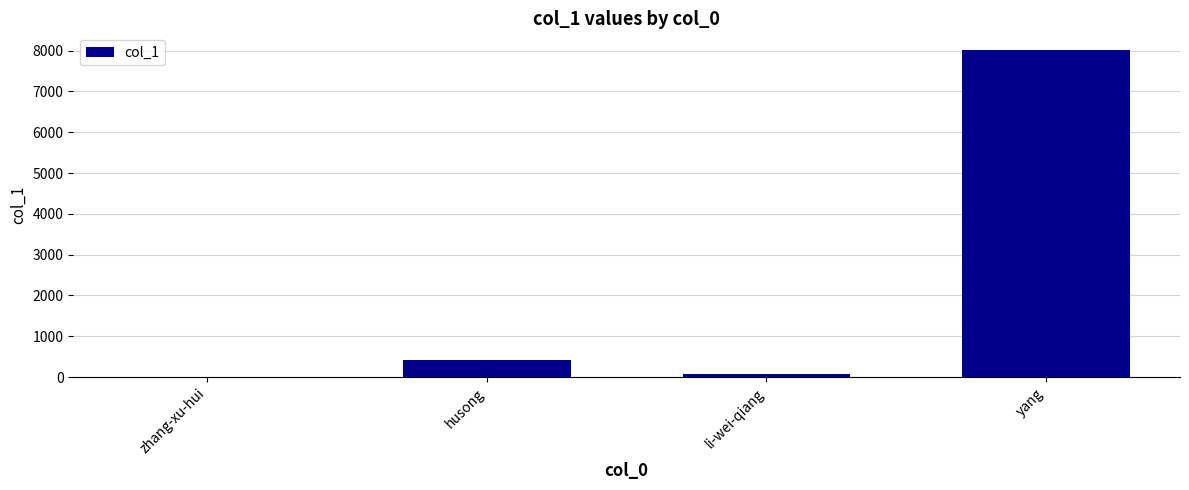

The value at li-wei-qiang is 84. True or false?

True